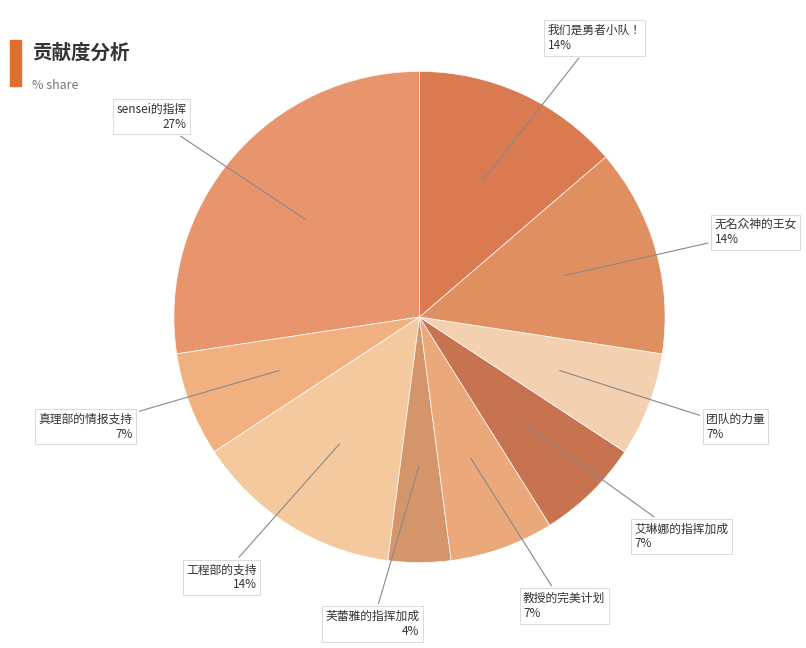

Is there a majority slice in this chart?

No